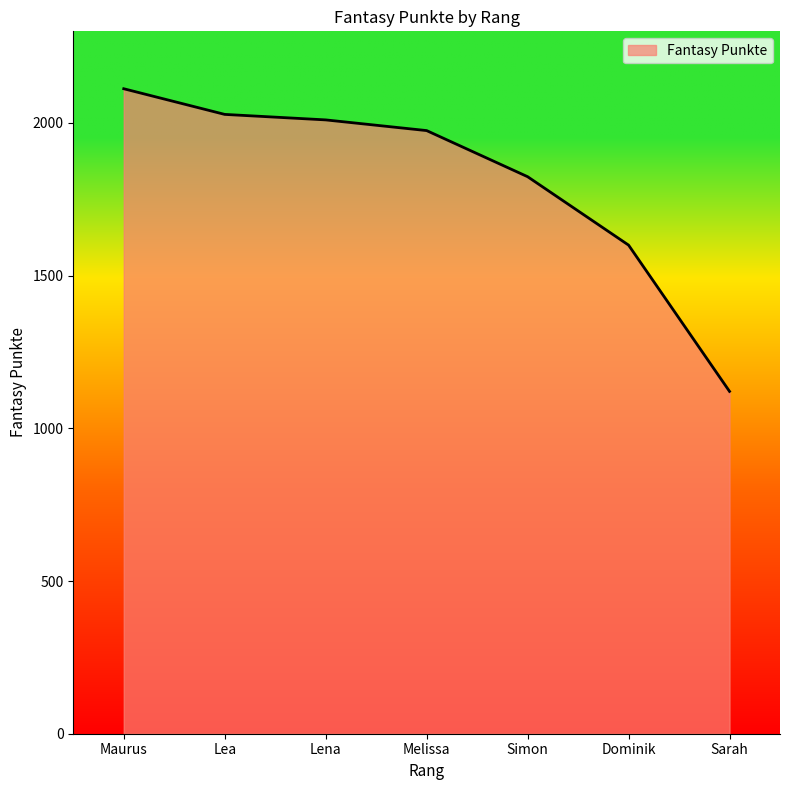

Which category has the lowest value across all series?

Sarah